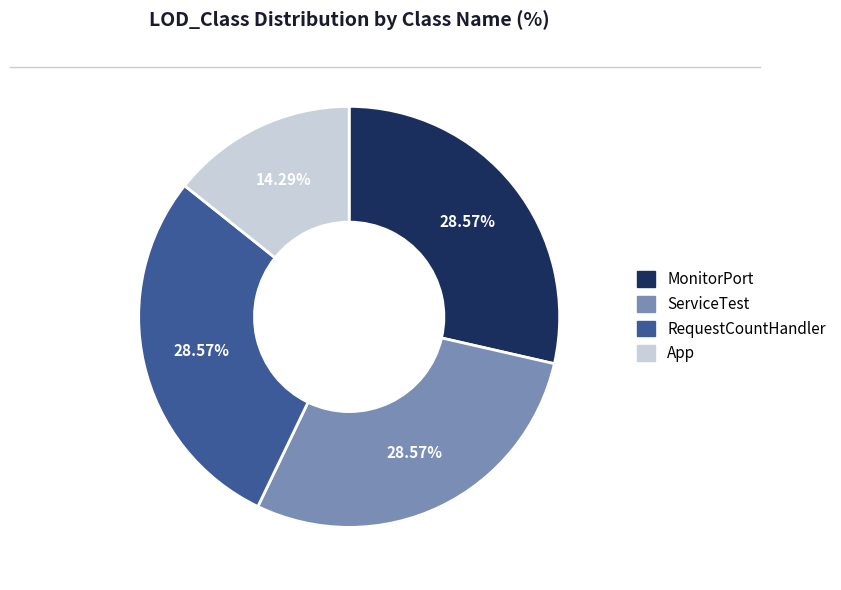

Which has a higher value, App or ServiceTest?

ServiceTest